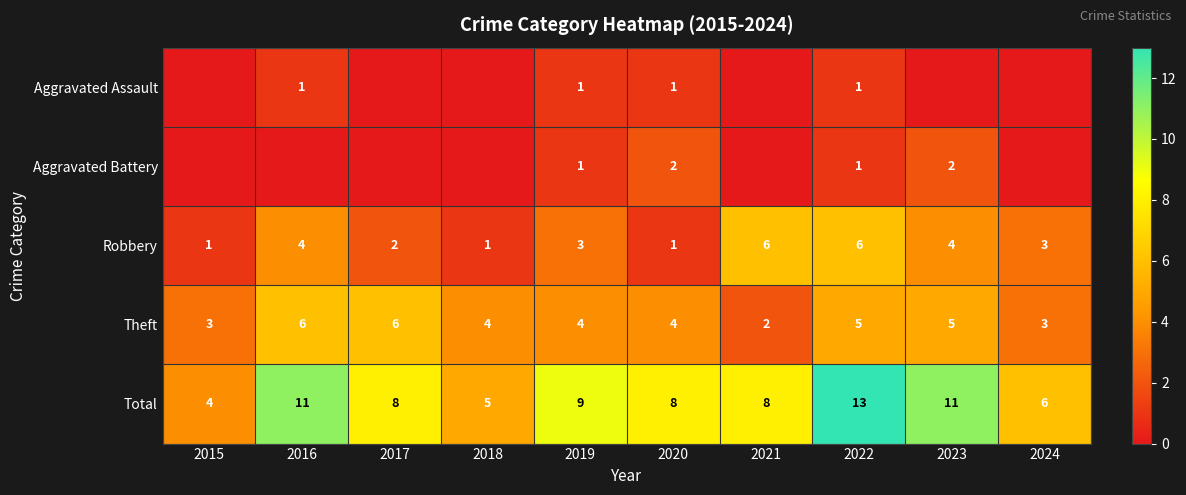

Is the value of Total at 2022 greater than the value of Robbery at 2017?

Yes